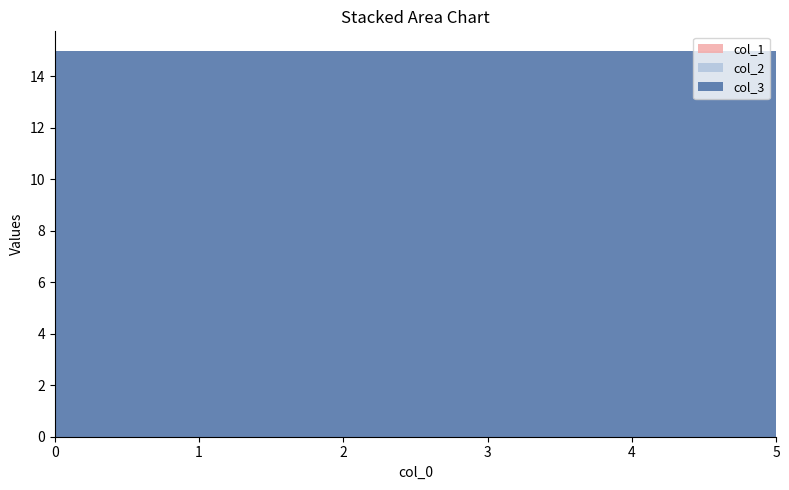

Reading left to right, extract all data points from this chart.

col_1: 0=0	1=0	2=0	3=0	4=0	5=0
col_2: 0=0	1=0	2=0	3=0	4=0	5=0
col_3: 0=15	1=15	2=15	3=15	4=15	5=15